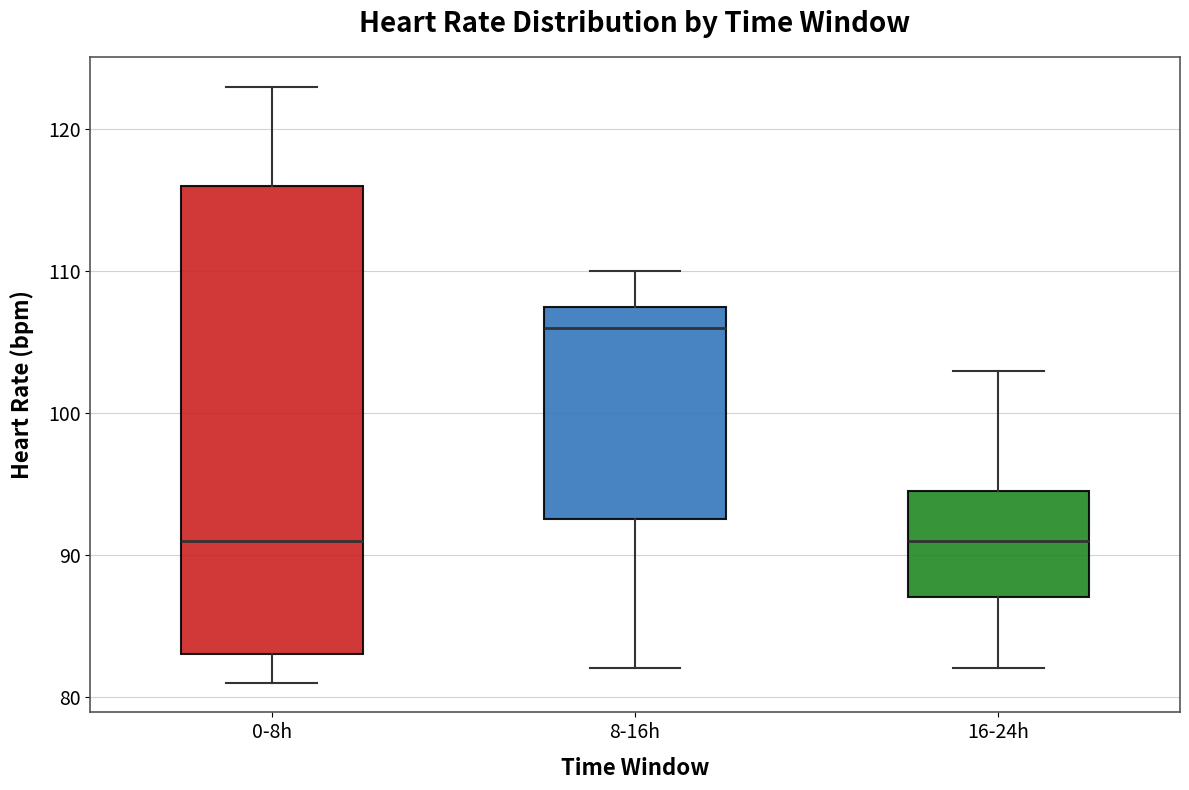

Reading left to right, read every box against the y-axis: the position of its median line, the range the box covers, and the ends of its whiskers. The values are not printed on the chart, so give them approximately, as read against the axis.

0-8h: median 91, box 83 to 116, whiskers 81 to 123
8-16h: median 106, box 93 to 108, whiskers 82 to 110
16-24h: median 91, box 87 to 95, whiskers 82 to 103